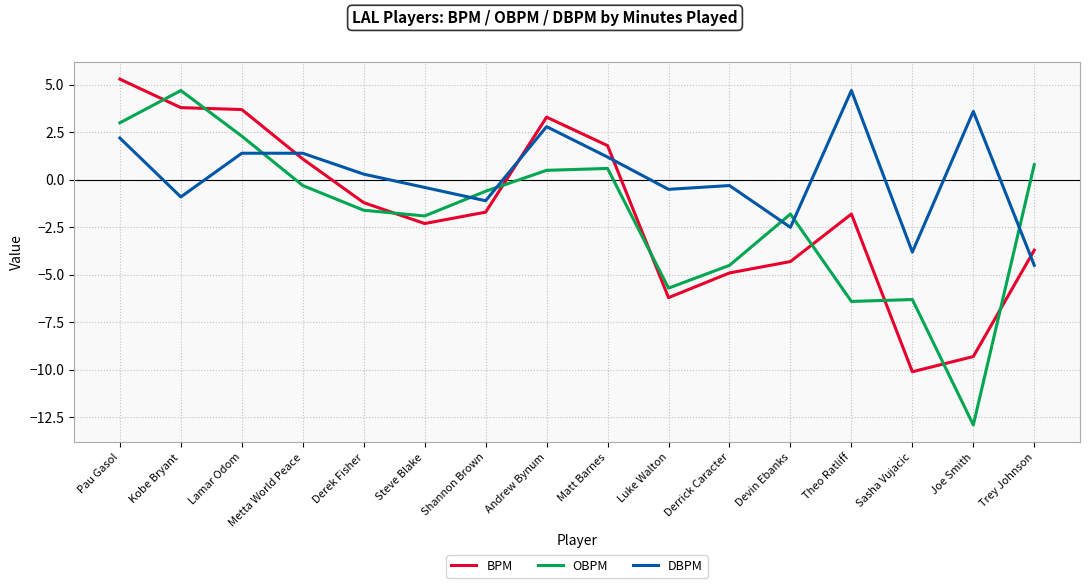

What is the difference between the maximum and minimum values in the OBPM series?

17.6